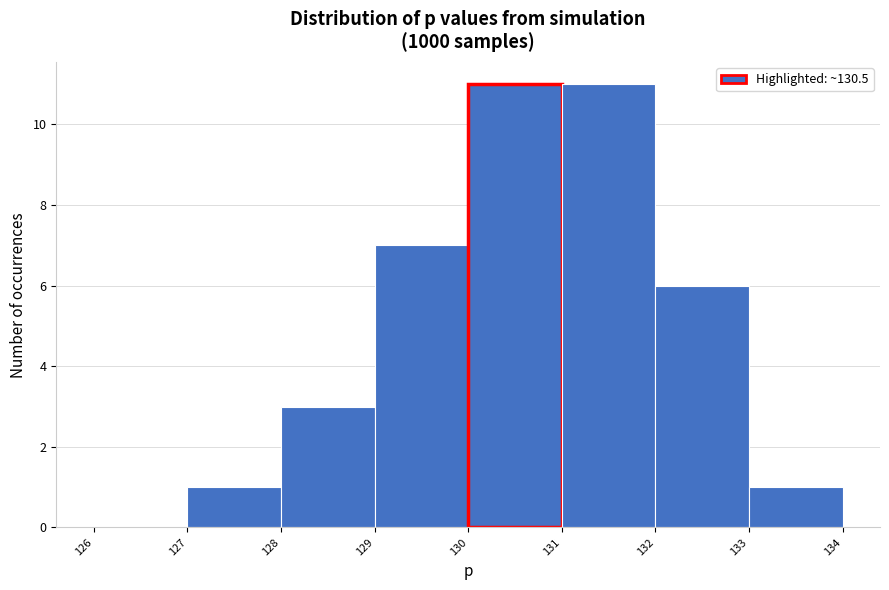

Reading left to right, transcribe this chart: for each bar, give the range it covers on the x-axis and its height. The values are not printed on the chart, so give them approximately, as read against the axis.

126 to 127: 0
127 to 128: 1
128 to 129: 3
129 to 130: 7
130 to 131: 11
131 to 132: 11
132 to 133: 6
133 to 134: 1